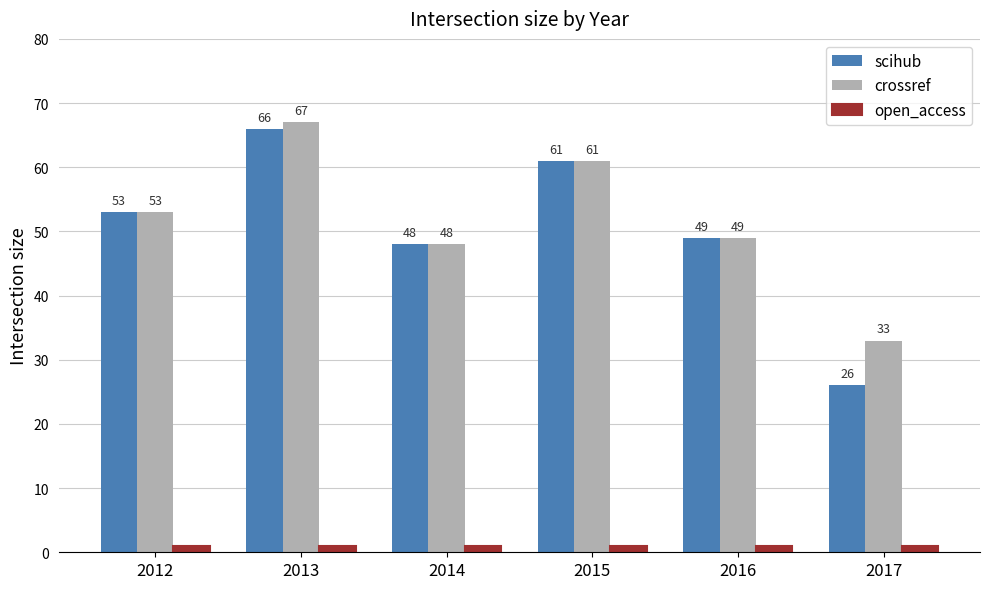

What is the value of the scihub bar at the 4th from the left?

61